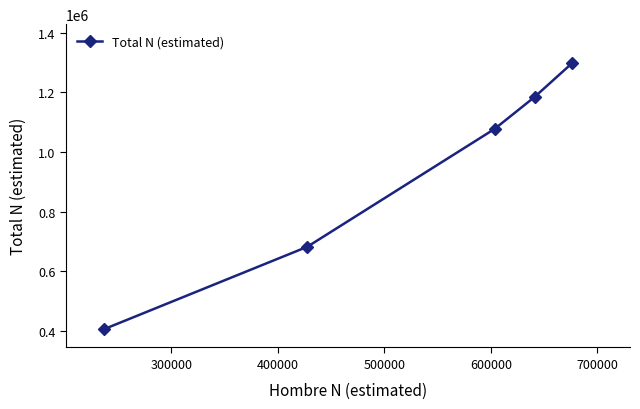

What is the maximum value shown in the chart?

1298511